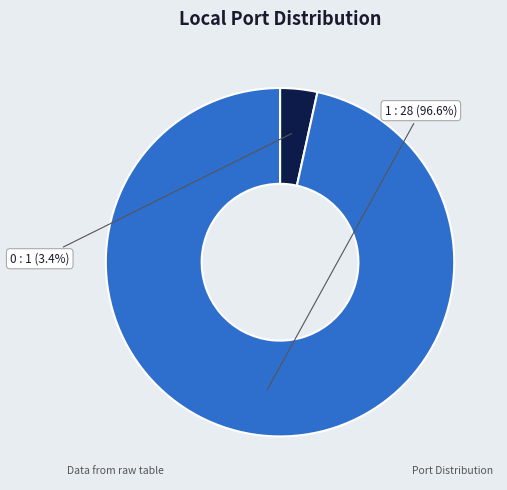

Is it true that 0 is 3% of the pie?

True